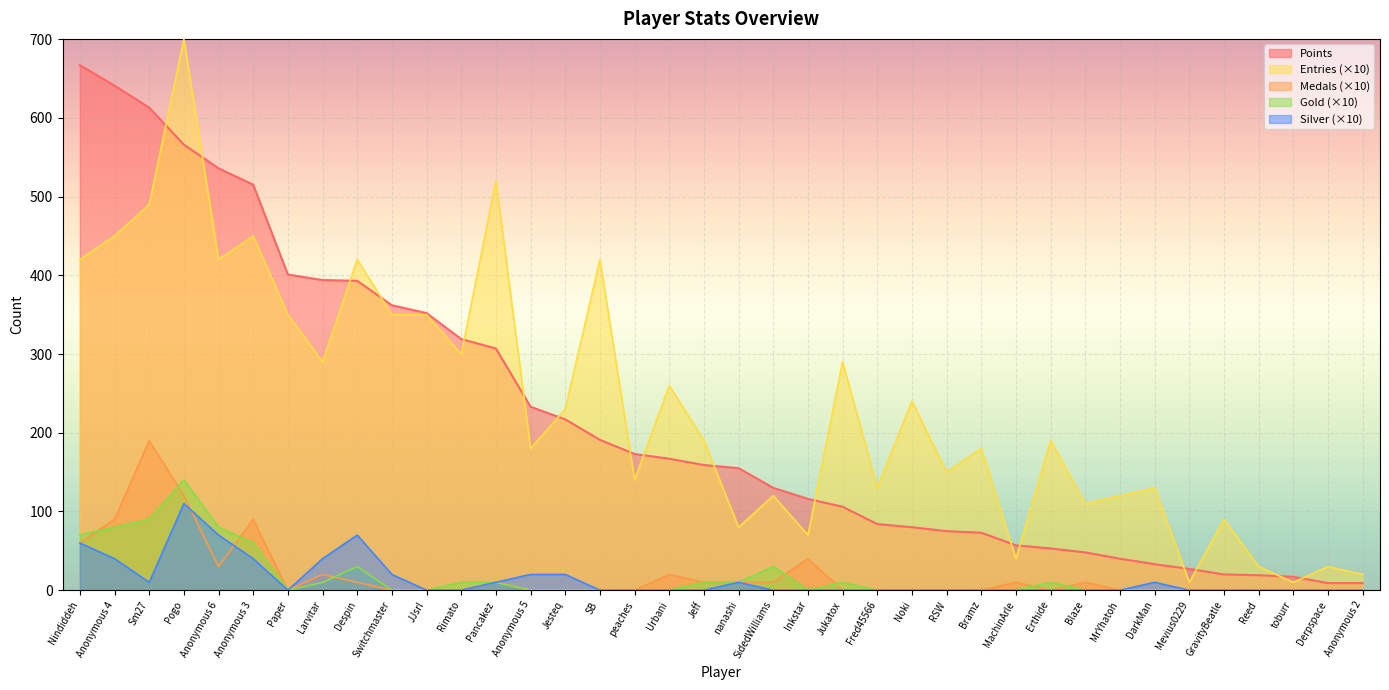

What value does the Silver series have at Sm27?

10